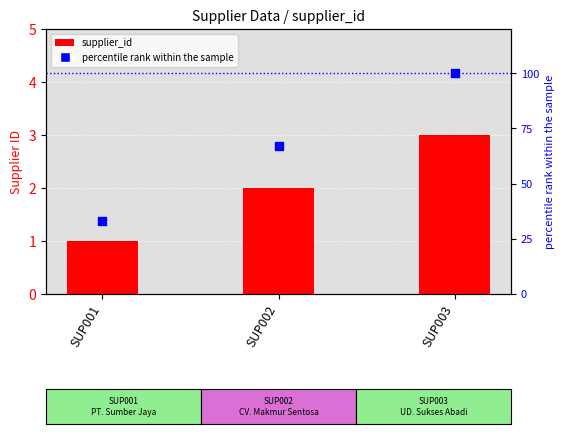

Which series has the largest total across all categories?

percentile rank within the sample